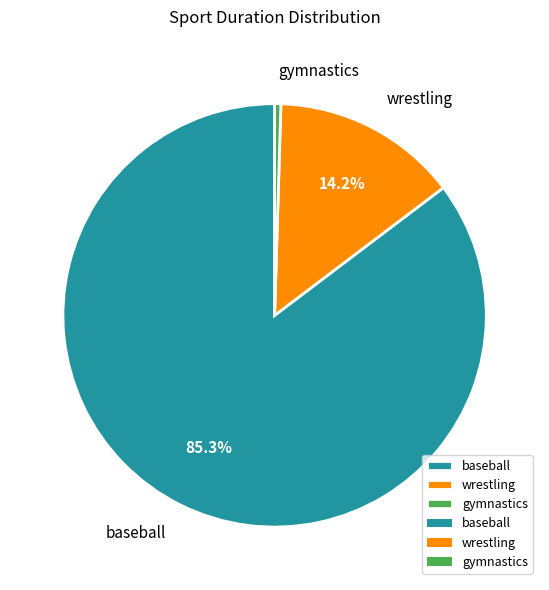

Which category has the smallest portion of the pie?

gymnastics